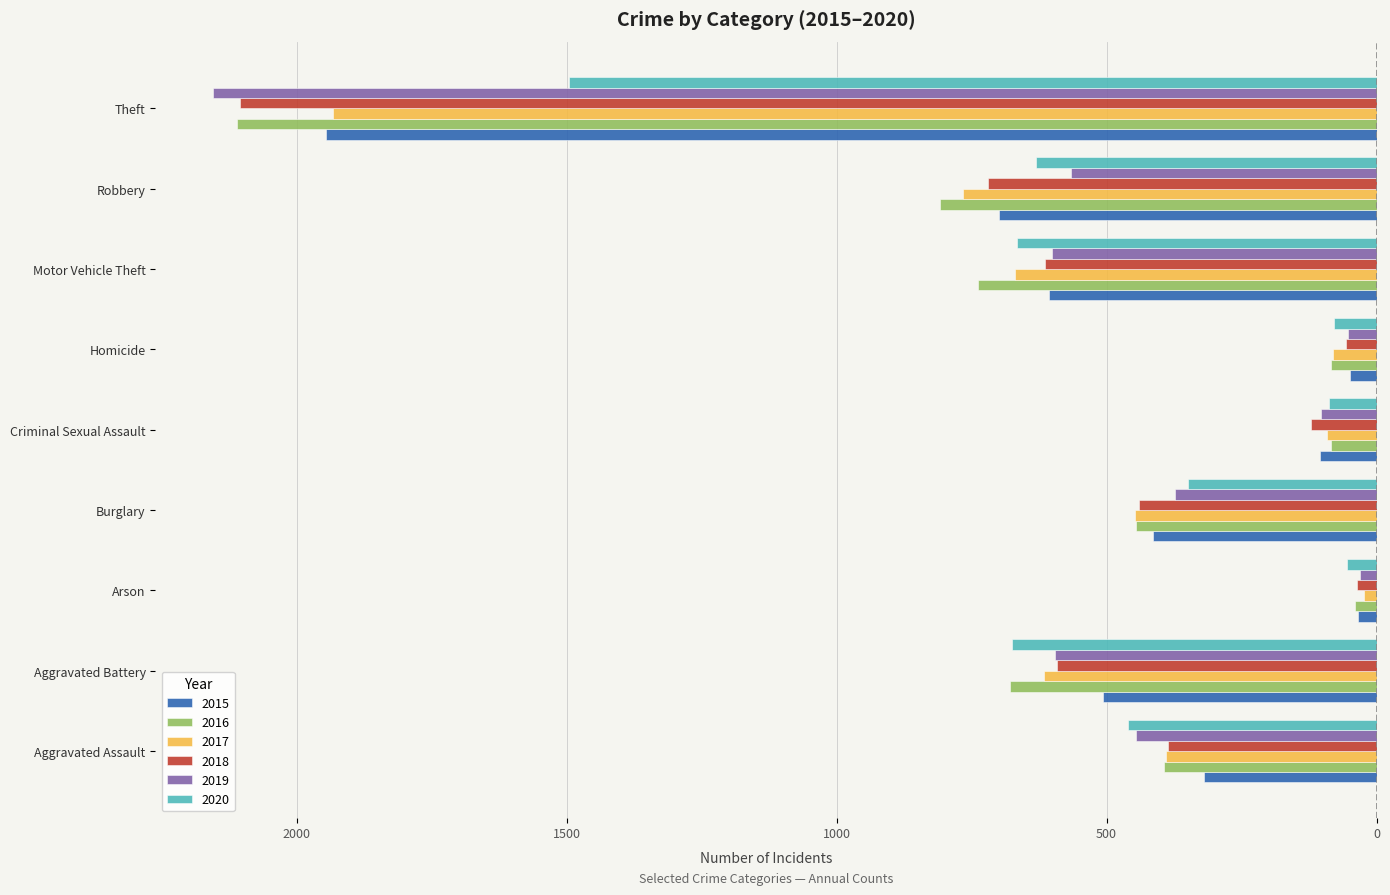

What are all the series names shown in the legend?

2015, 2016, 2017, 2018, 2019, 2020